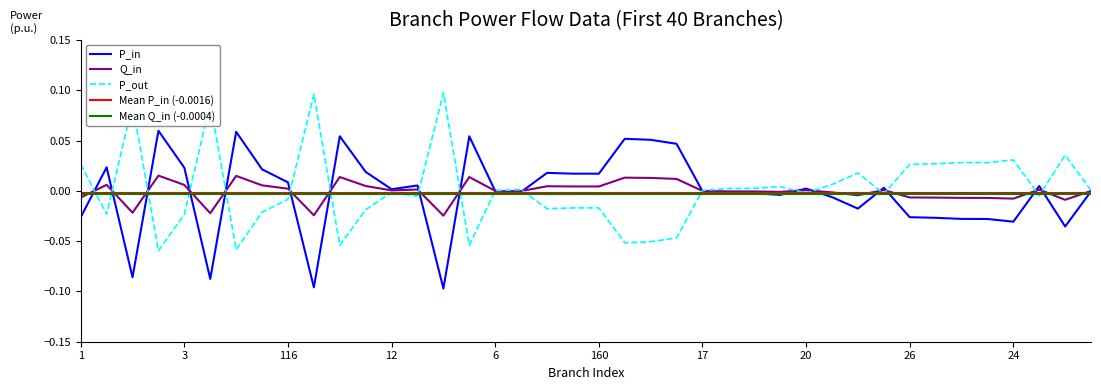

What are all the series names shown in the legend?

P_in, Q_in, P_out, Mean P_in (-0.0016), Mean Q_in (-0.0004)